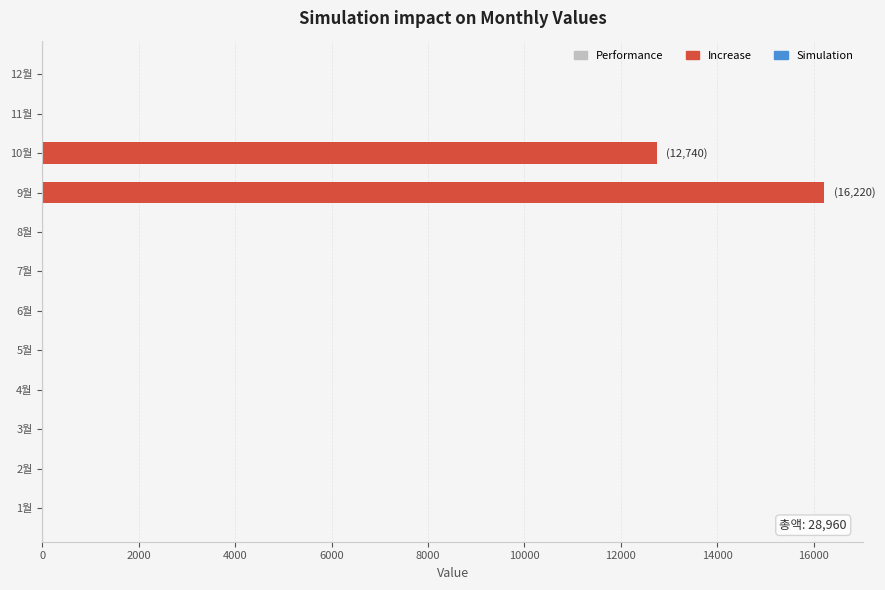

What is the change in value from 1월 to 9월?

+16220